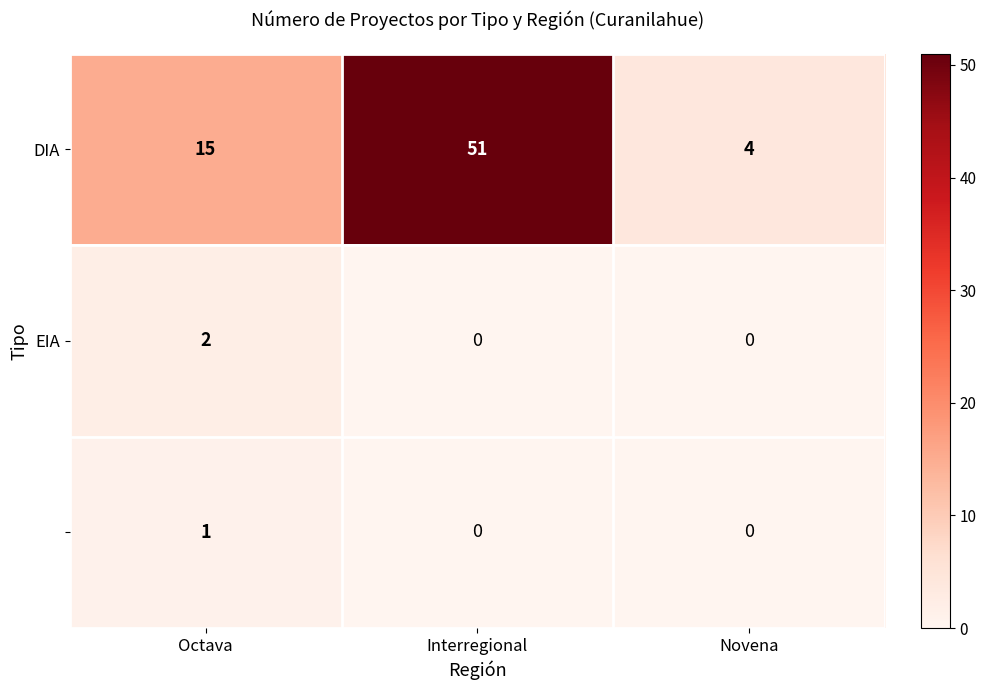

What is the total value across all series at Octava?

18